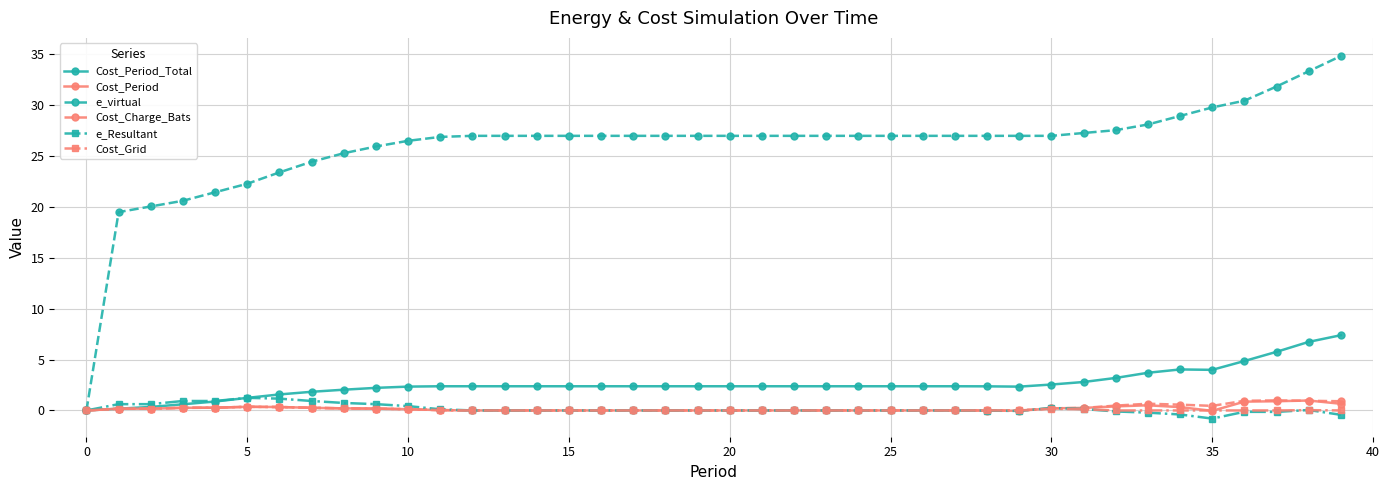

Which series has the widest spread of values?

e_virtual